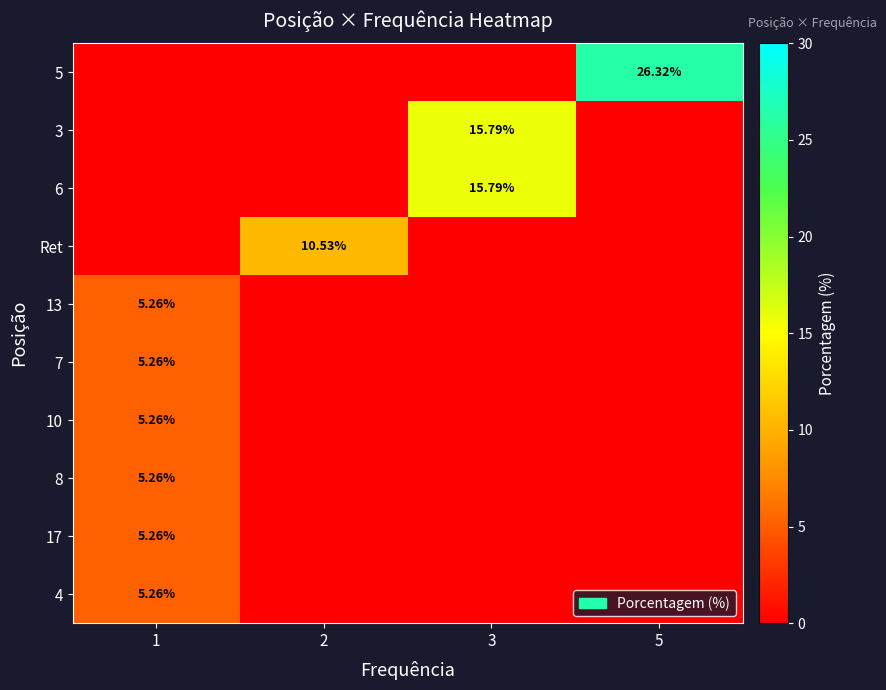

How many positive values does the 13 series have?

1